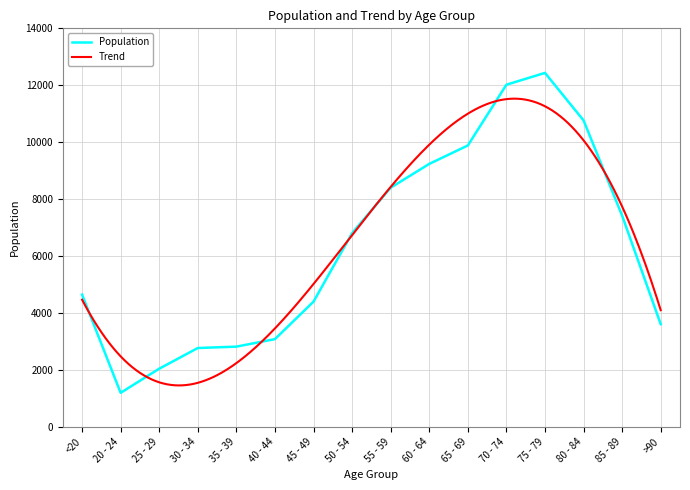

Rank the categories by value from highest to lowest.

75 - 79, 70 - 74, 80 - 84, 65 - 69, 60 - 64, 55 - 59, 85 - 89, 50 - 54, <20, 45 - 49, >90, 40 - 44, 35 - 39, 30 - 34, 25 - 29, 20 - 24